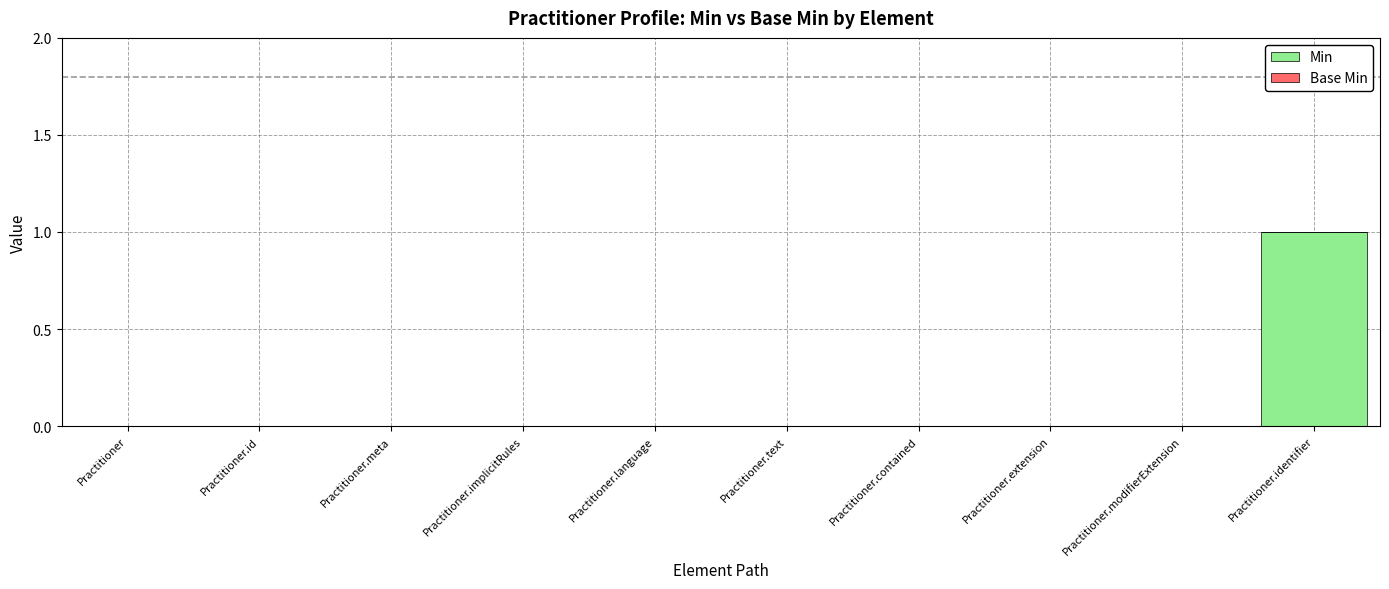

Reading left to right, transcribe all the data shown in this chart.

Practitioner=0	Practitioner.id=0	Practitioner.meta=0	Practitioner.implicitRules=0	Practitioner.language=0	Practitioner.text=0	Practitioner.contained=0	Practitioner.extension=0	Practitioner.modifierExtension=0	Practitioner.identifier=1